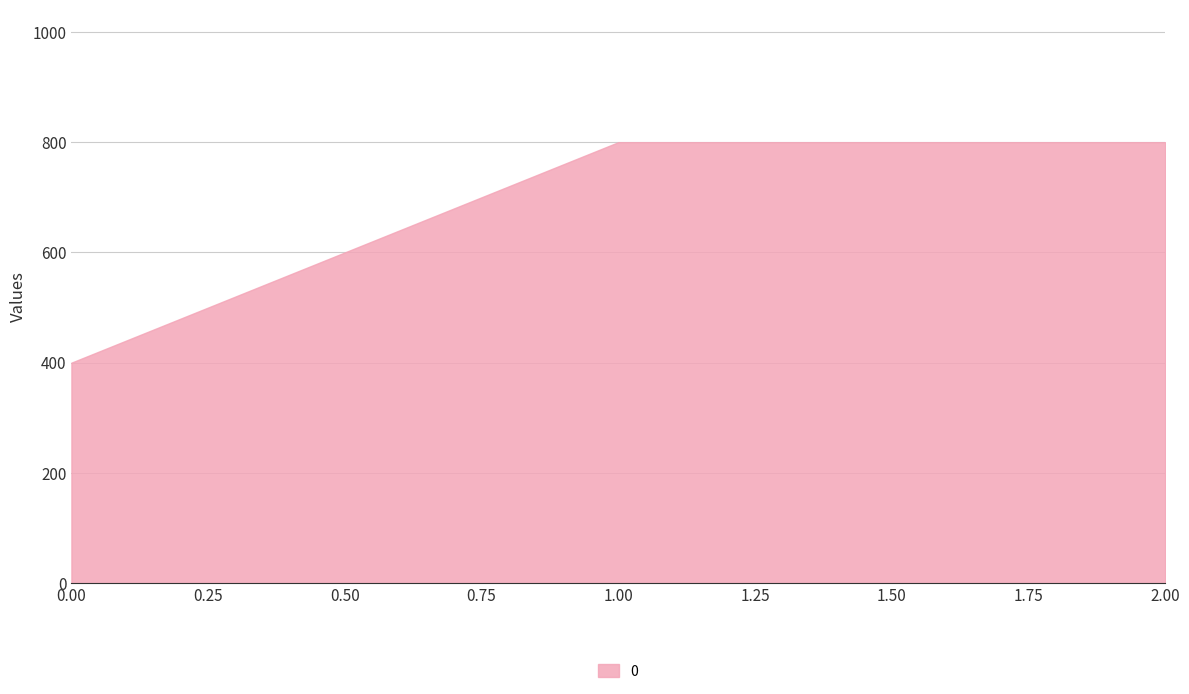

What is the minimum value shown in the chart?

400